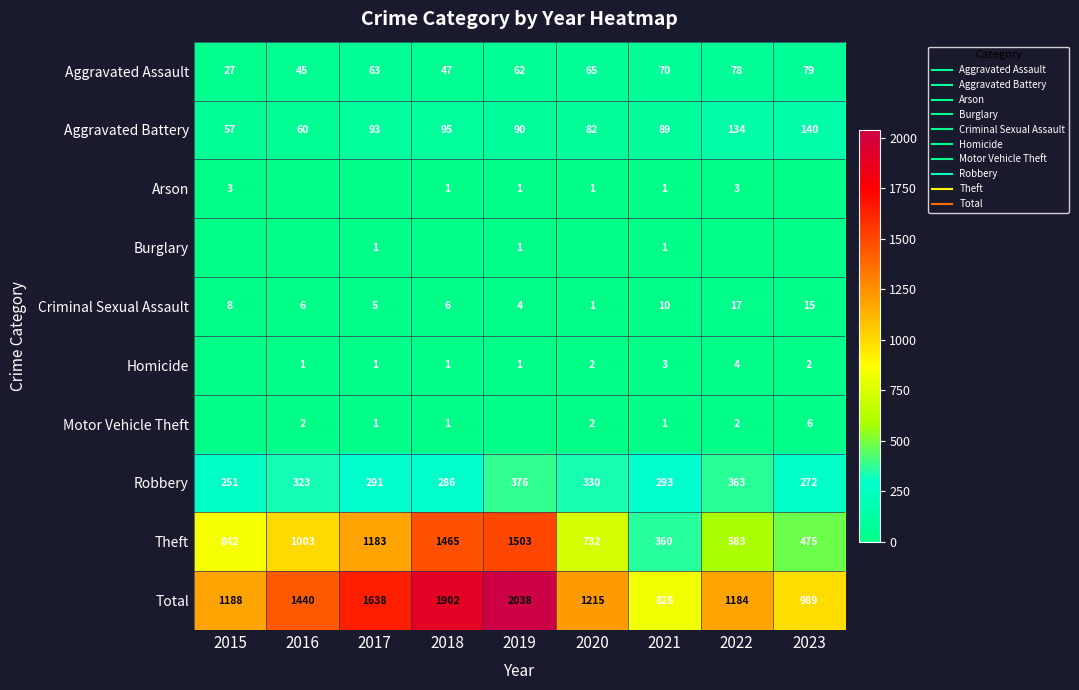

At how many categories does at least one series exceed 353?

9